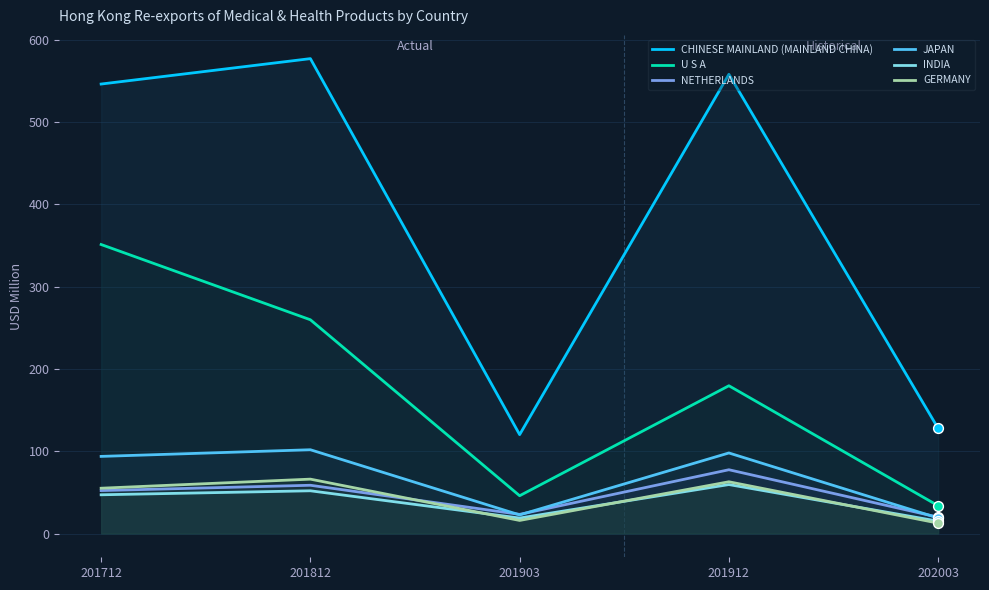

At how many categories does at least one series exceed 247?

3